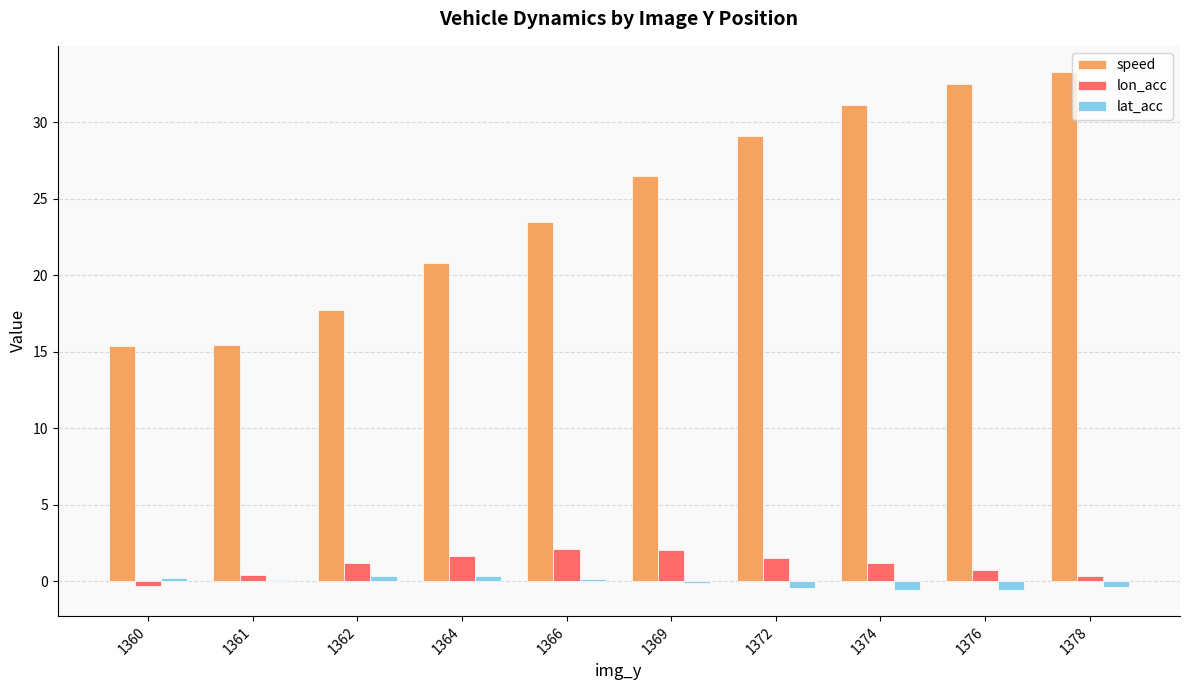

The speed series shows 55.2 at 1376. True or false?

False